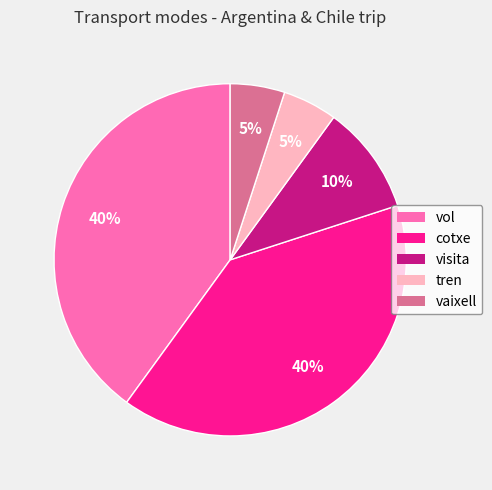

Does vol represent more than half of the total?

No